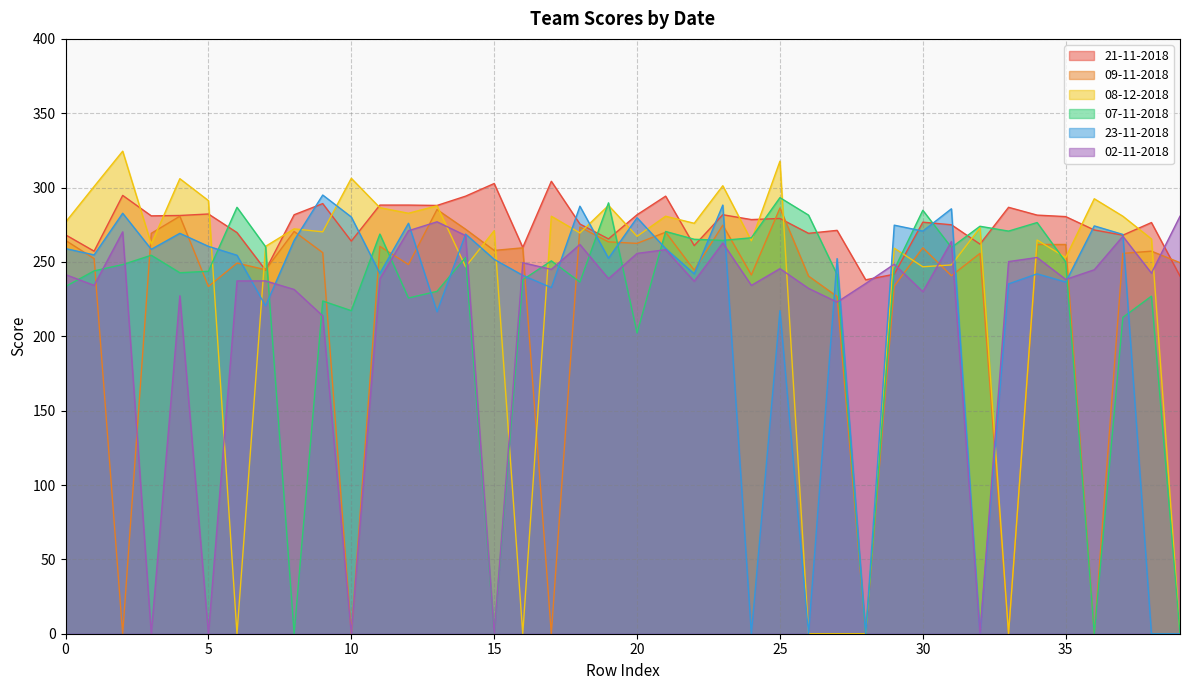

At which category is the sum across all series the highest?

23